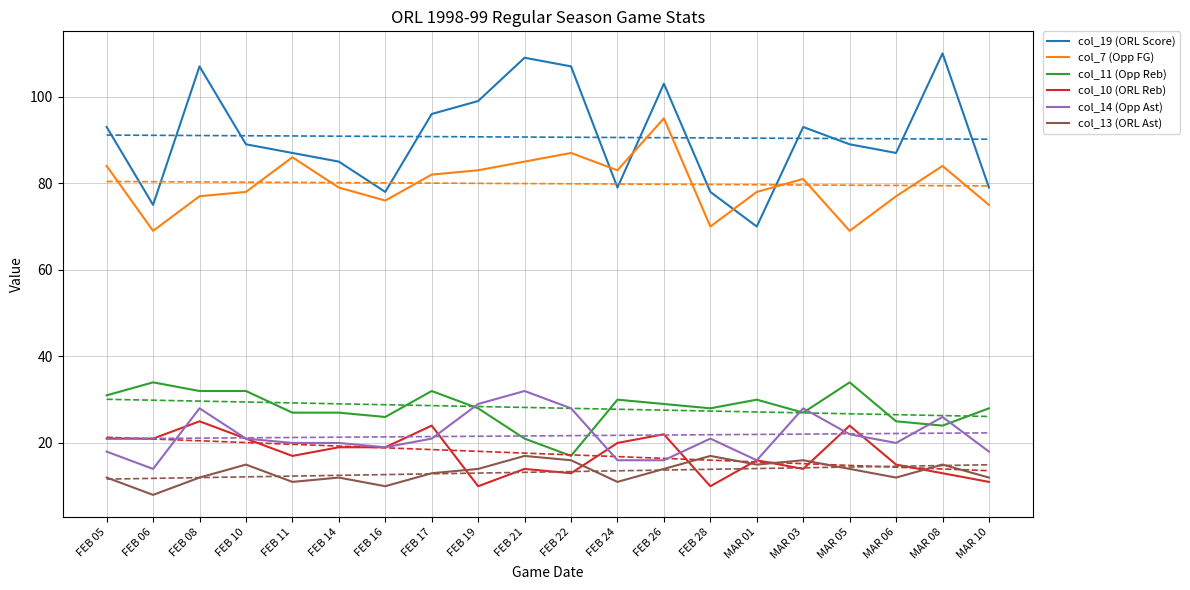

Which series changed the most between FEB 21 and MAR 10?

col_19 (ORL Score)